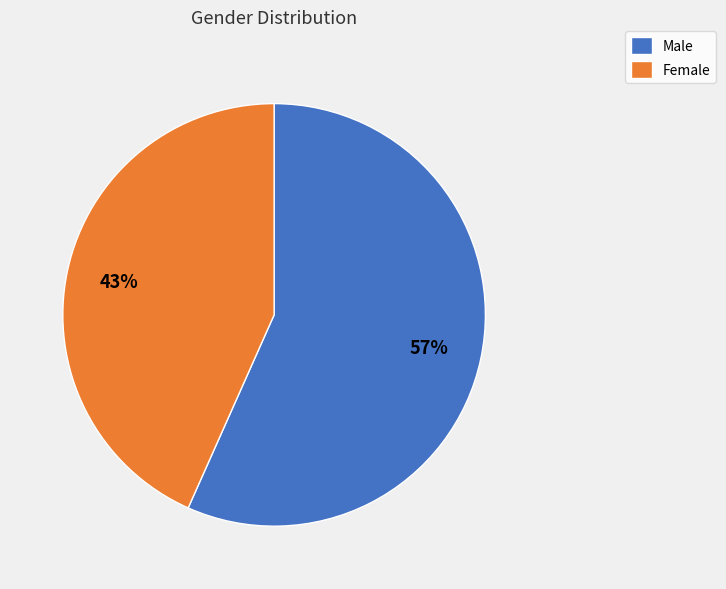

Rank the categories by value from highest to lowest.

Male, Female